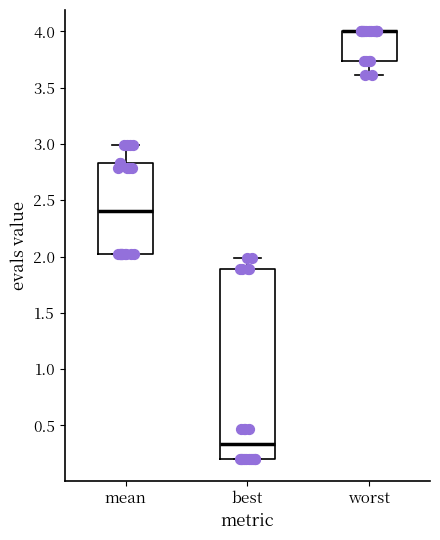

Where does the median line of the box for mean sit on the y-axis? The values are not printed on the chart, so give them approximately, as read against the axis.

2.40